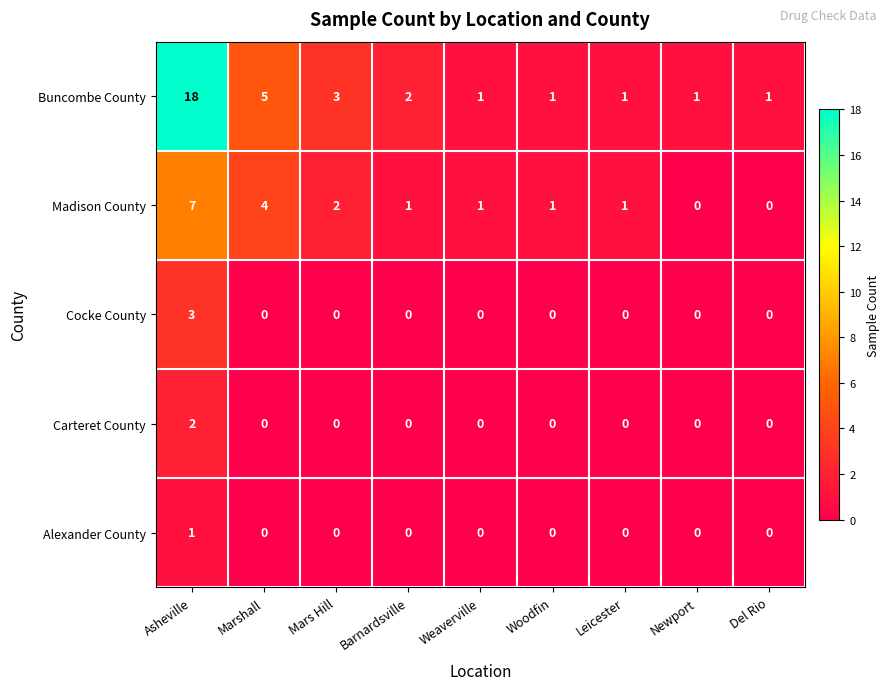

Which series has the widest spread of values?

Buncombe County